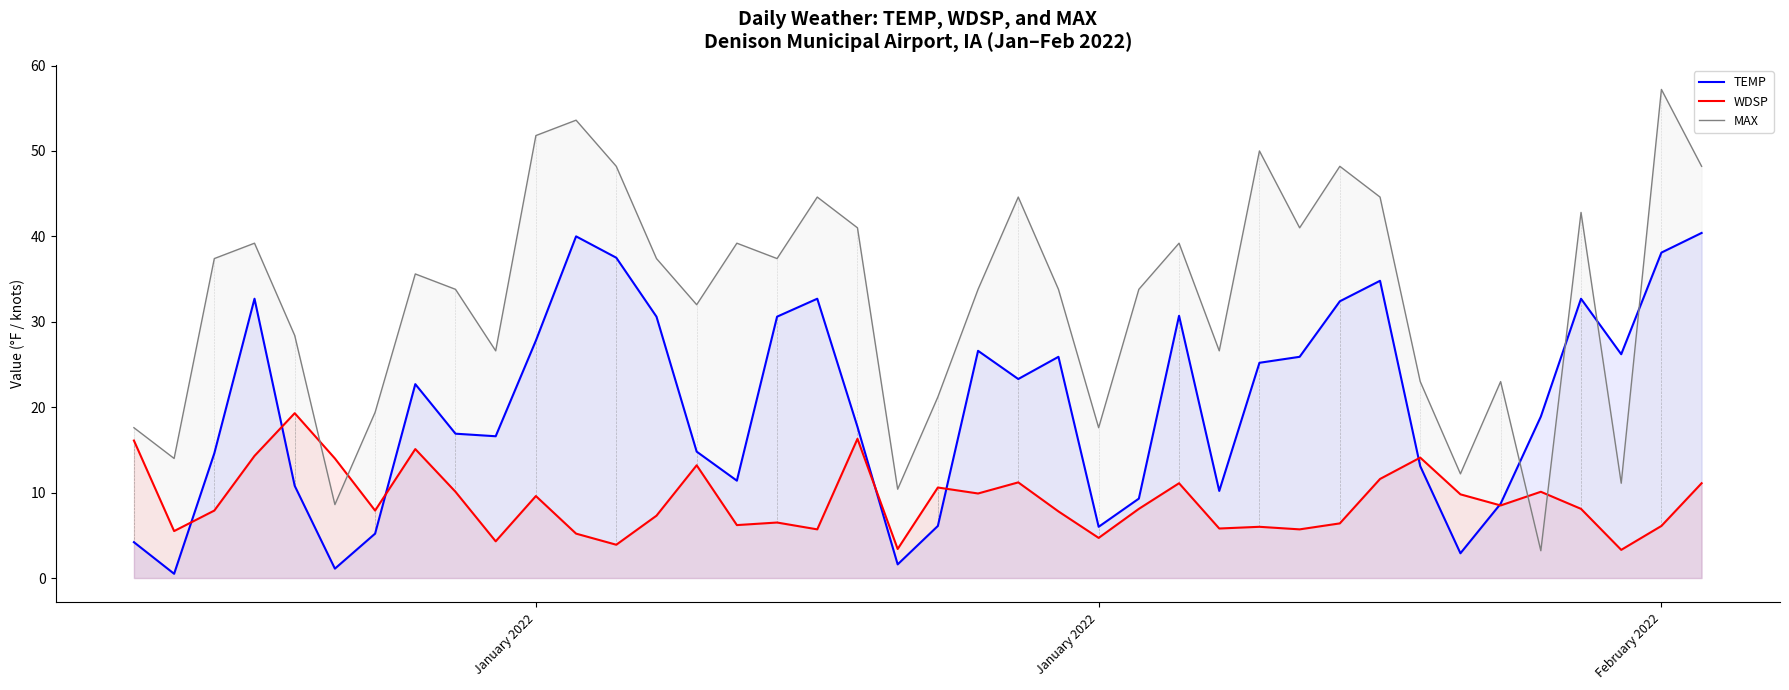

Reading left to right, extract all data points from this chart.

TEMP: 4.2	0.5	14.6	32.7	10.8	1.1	5.2	22.7	16.9	16.6	27.8	40.0	37.5	30.6	14.8	11.4	30.6	32.7	17.7	1.6	6.1	26.6	23.3	25.9	6.0	9.3	30.7	10.2	25.2	25.9	32.4	34.8	13.1	2.9	8.7	18.9	32.7	26.2	38.1	40.4
WDSP: 16.1	5.5	7.9	14.3	19.3	14.0	7.9	15.1	10.1	4.3	9.6	5.2	3.9	7.3	13.2	6.2	6.5	5.7	16.3	3.4	10.6	9.9	11.2	7.8	4.7	8.1	11.1	5.8	6.0	5.7	6.4	11.6	14.1	9.8	8.5	10.1	8.1	3.3	6.1	11.1
MAX: 17.6	14.0	37.4	39.2	28.4	8.6	19.4	35.6	33.8	26.6	51.8	53.6	48.2	37.4	32.0	39.2	37.4	44.6	41.0	10.4	21.2	33.8	44.6	33.8	17.6	33.8	39.2	26.6	50.0	41.0	48.2	44.6	23.0	12.2	23.0	3.2	42.8	11.1	57.2	48.2